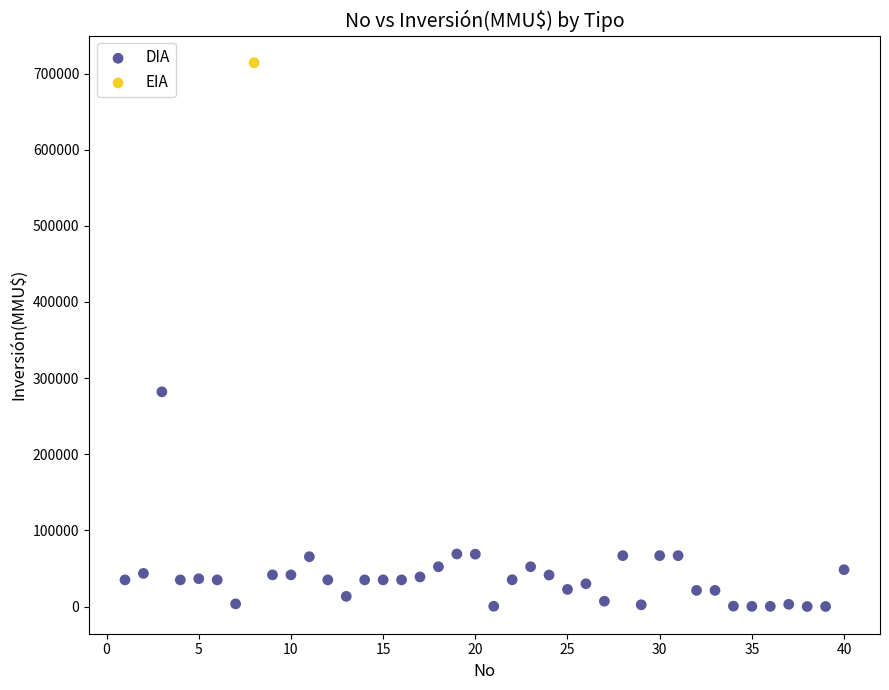

What are all the series names shown in the legend?

DIA, EIA